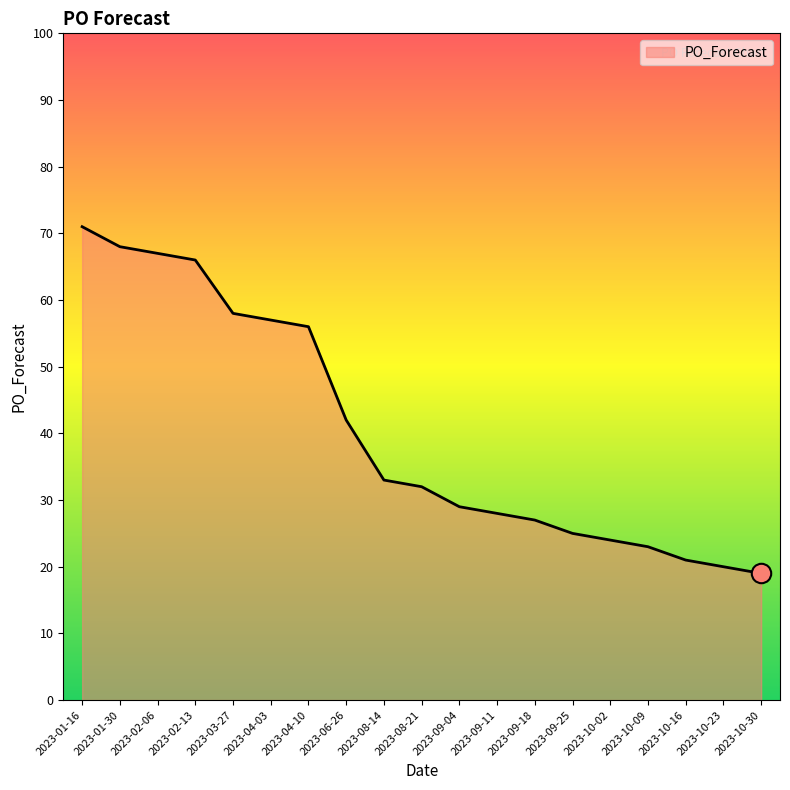

What is the ratio of the value at 2023-03-27 to the value at 2023-02-06?

0.9